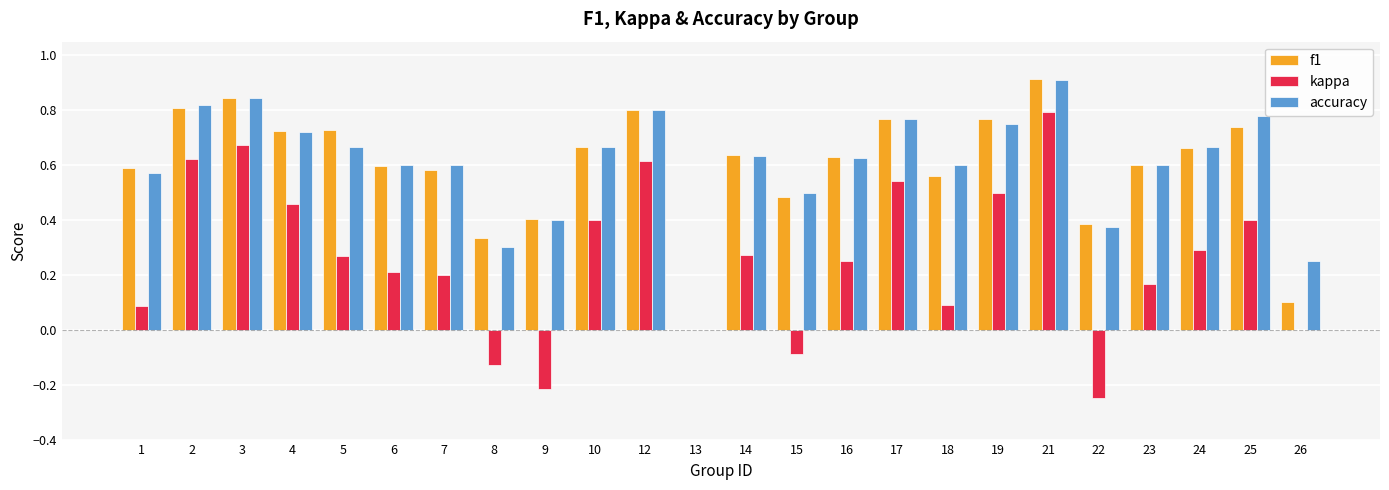

What is the sum of all accuracy values?

14.4